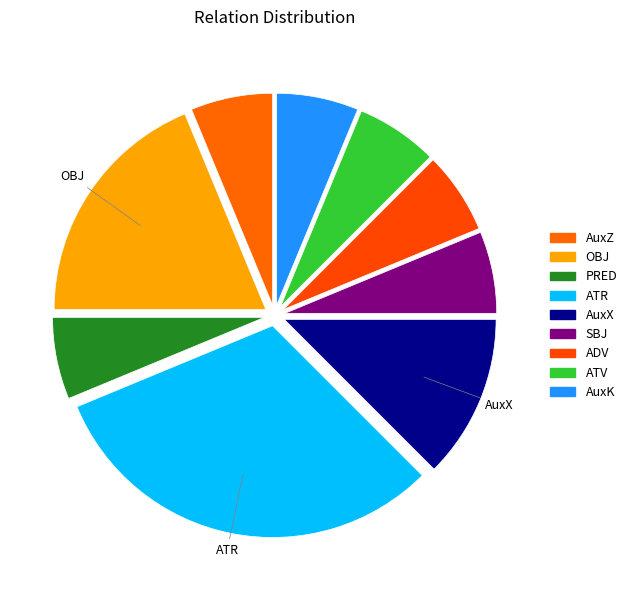

Rank the categories by value from lowest to highest.

AuxZ, PRED, SBJ, ADV, ATV, AuxK, AuxX, OBJ, ATR